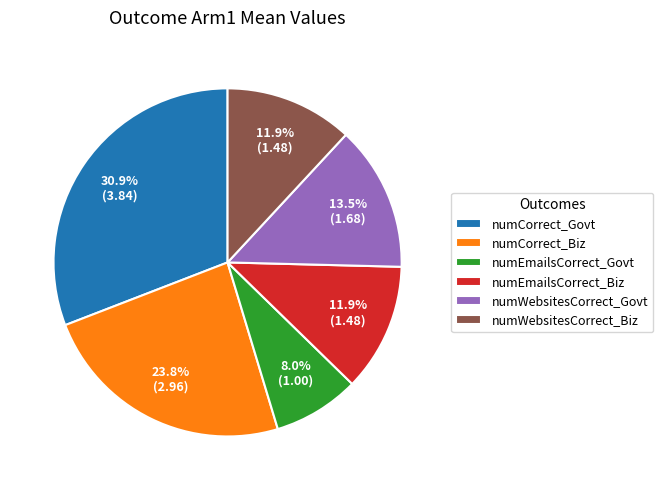

What is the ratio of the value at numCorrect_Biz to the value at numCorrect_Govt?

0.8